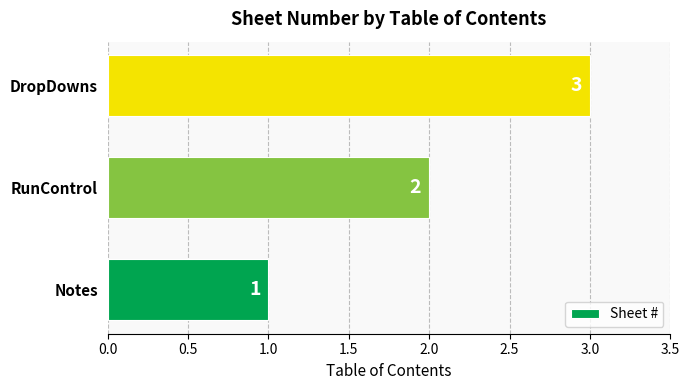

Where is the data nearest to the value 2?

RunControl